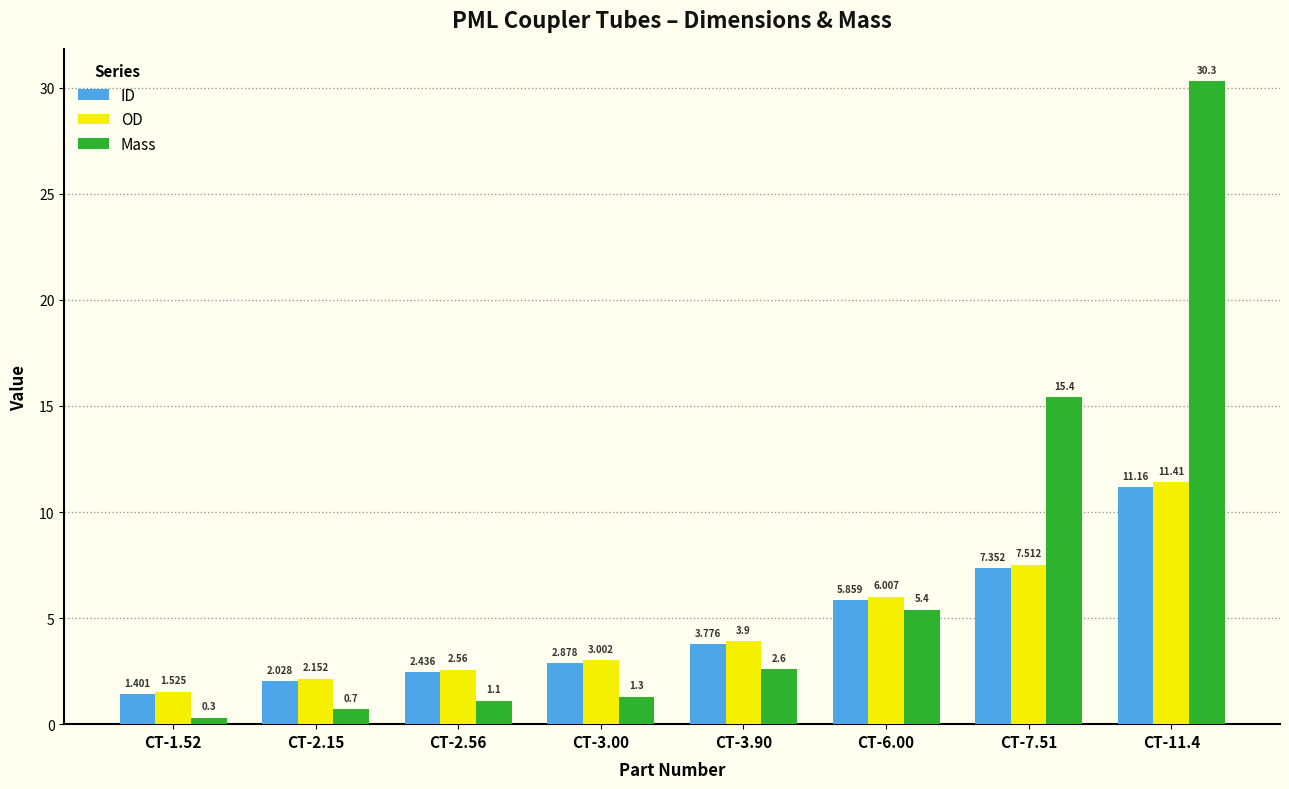

Which series has the widest spread of values?

Mass